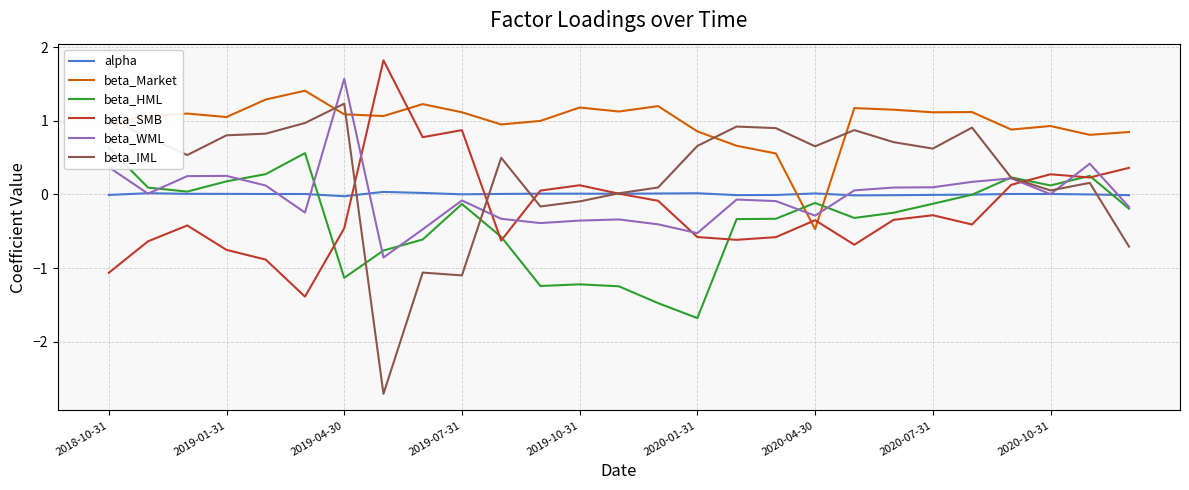

What is the value of the beta_SMB point at the 8th from the left?

1.8